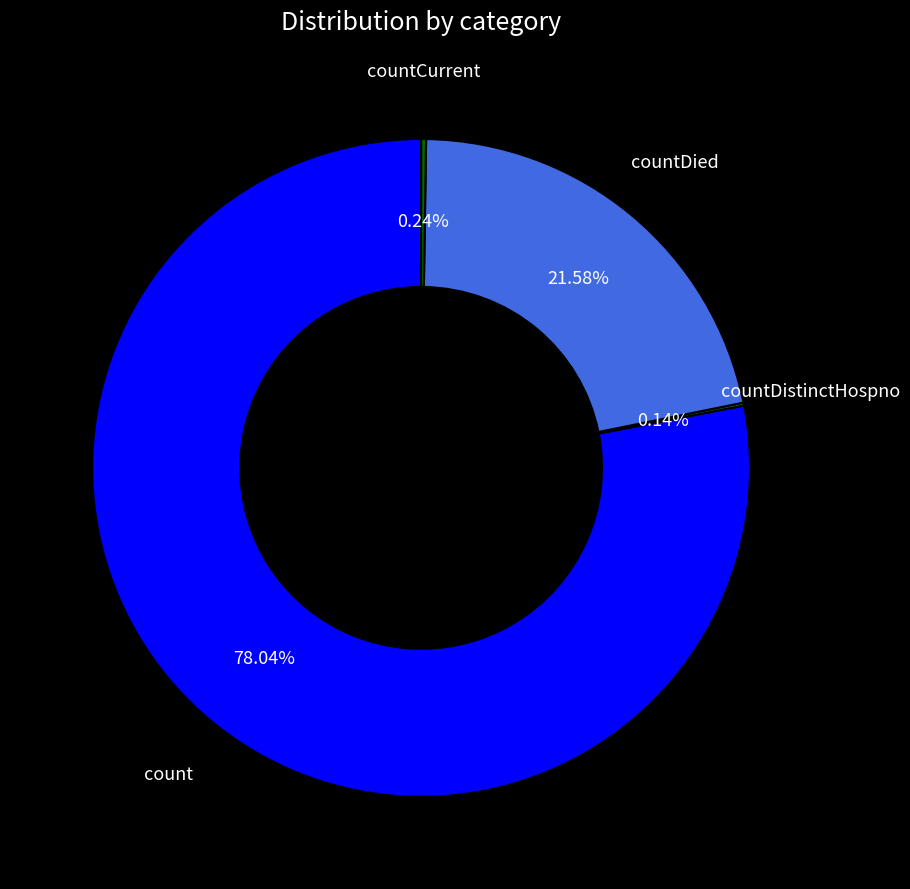

Which category has the biggest portion of the pie?

count